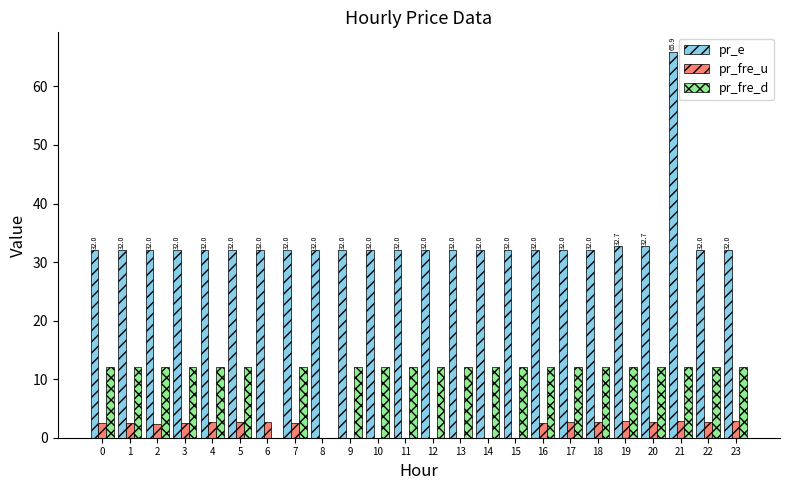

Does the chart contain stacked bars?

No